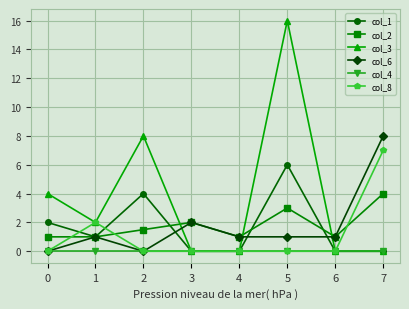

The value of col_8 at 7 is 2.9. True or false?

False